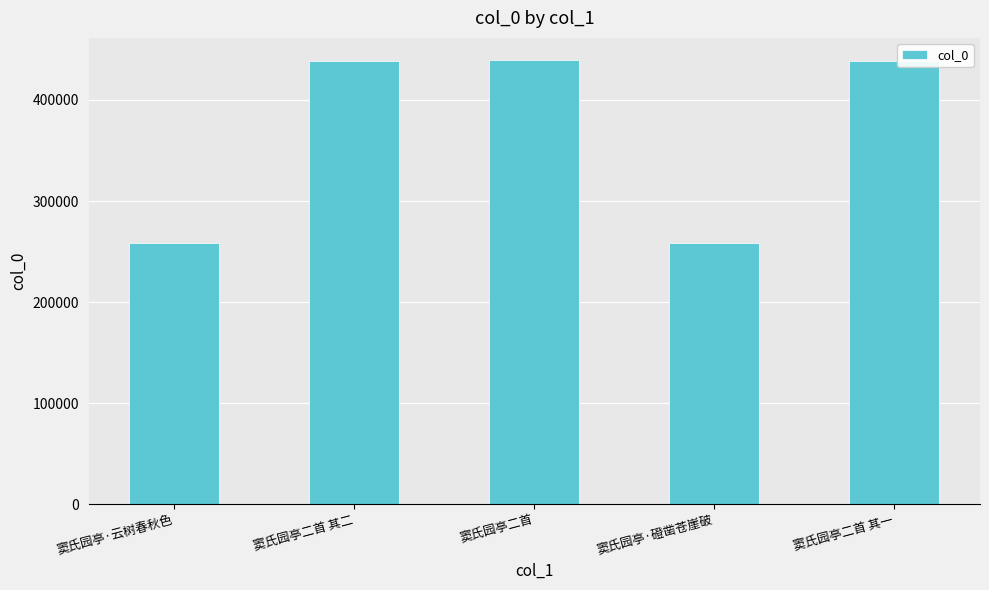

At which label does the data first exceed 438276?

窦氏园亭二首 其二